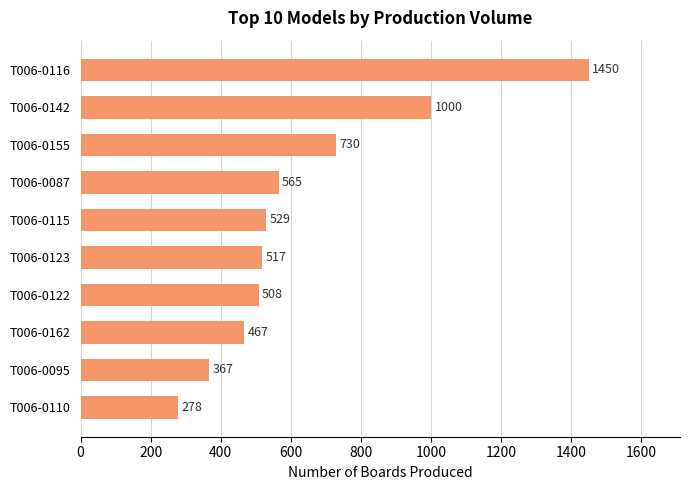

How many data points are less than 529?

5